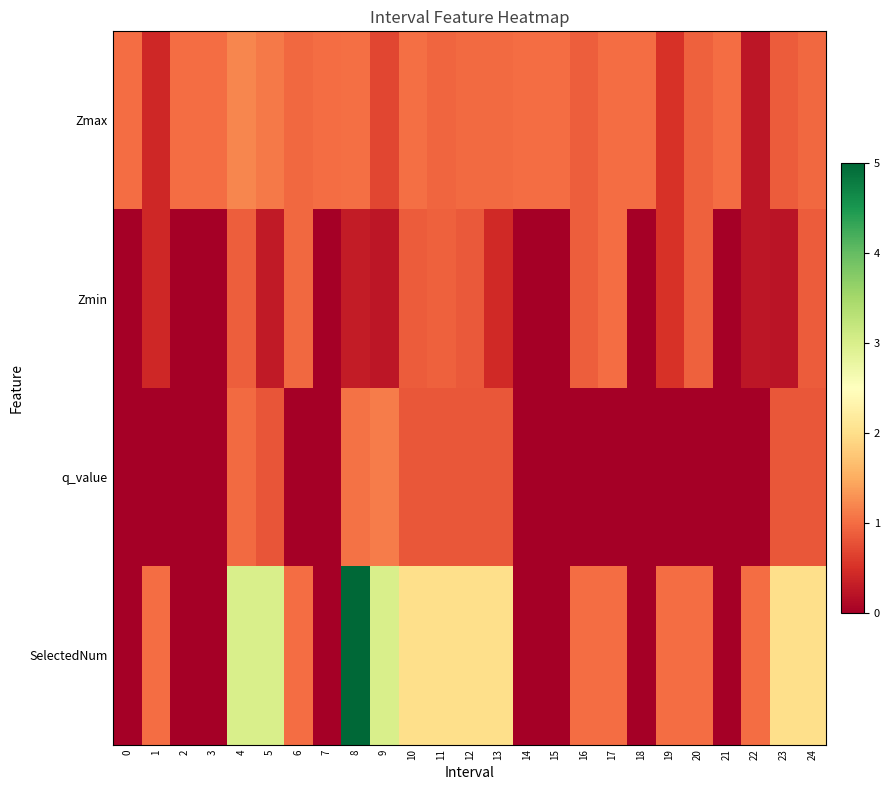

Rank the series at 16 from highest to lowest value.

SelectedNum, Zmax, Zmin, q_value